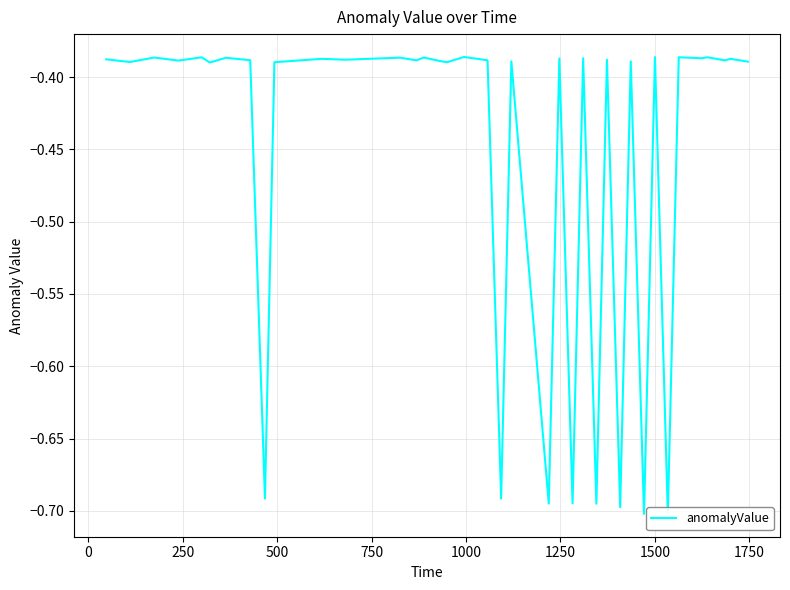

What is the difference between the maximum and minimum values?

0.3